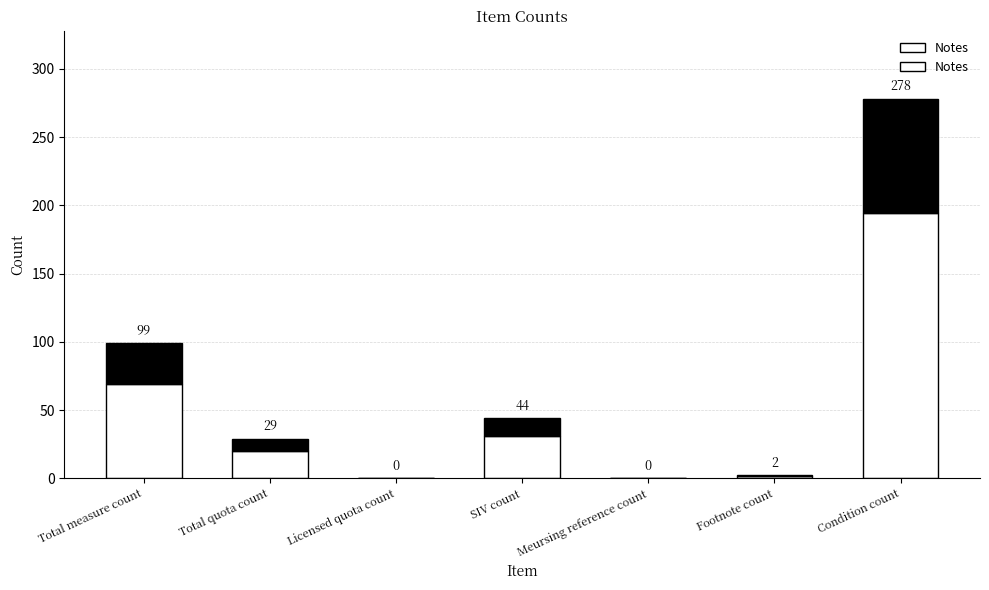

What is the label of the 4th bar from the left?

SIV count